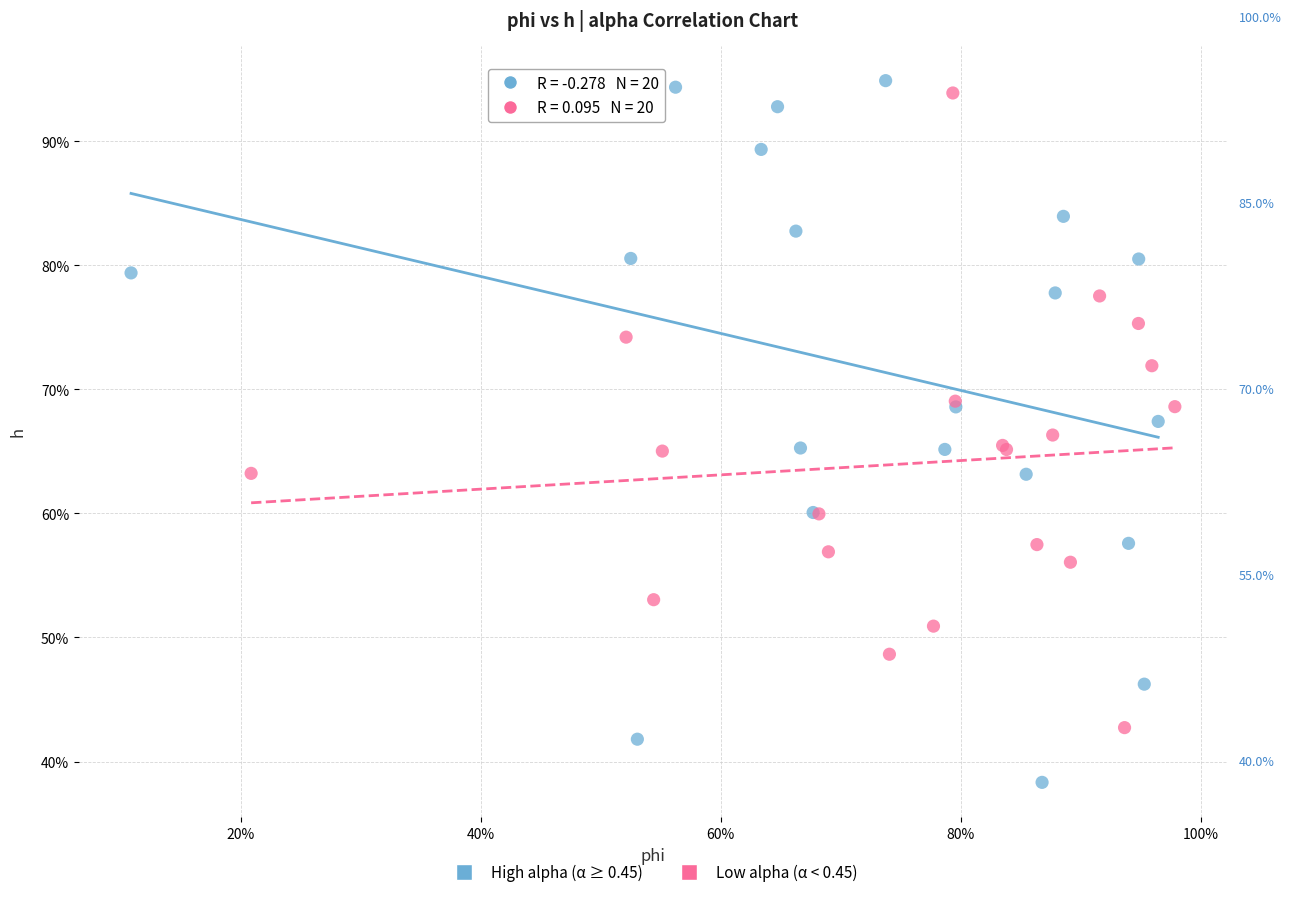

Which series has the widest spread of Y values?

High alpha (α ≥ 0.45)